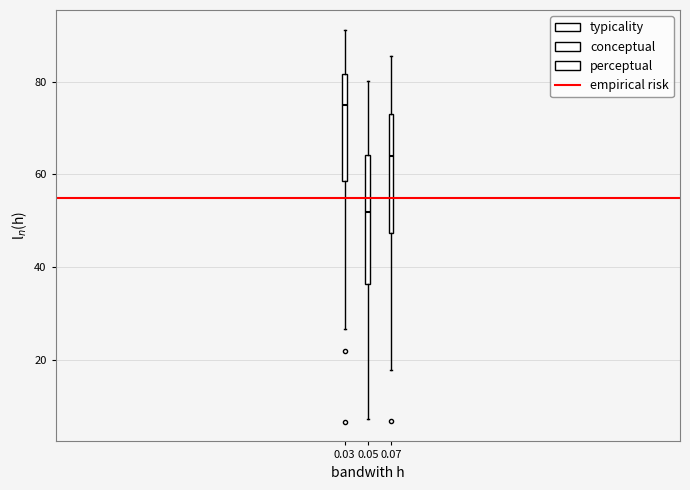

Which box has the lowest median line?

0.05